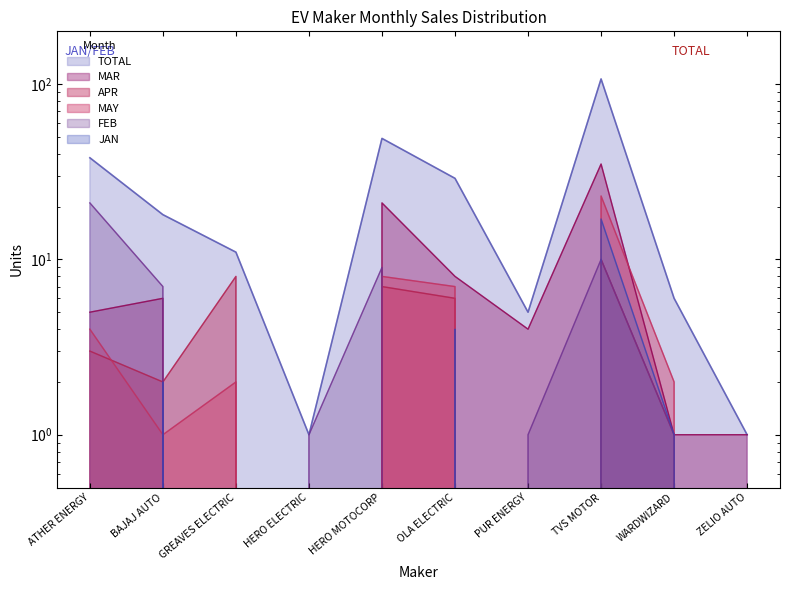

Rank the series by their maximum value, from lowest to highest.

APR, JAN, FEB, MAY, MAR, TOTAL